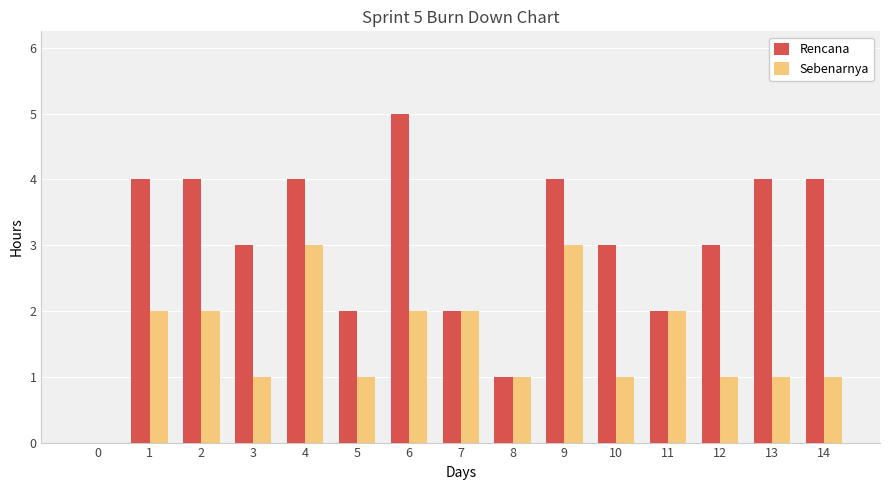

Reading left to right, extract all data points from this chart.

Rencana: 0=0	1=4	2=4	3=3	4=4	5=2	6=5	7=2	8=1	9=4	10=3	11=2	12=3	13=4	14=4
Sebenarnya: 0=0	1=2	2=2	3=1	4=3	5=1	6=2	7=2	8=1	9=3	10=1	11=2	12=1	13=1	14=1